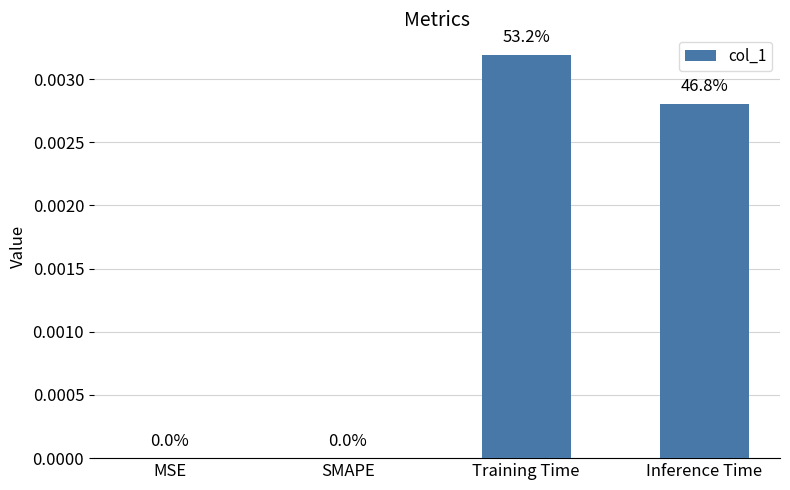

How many values are between 0 and 1?

4